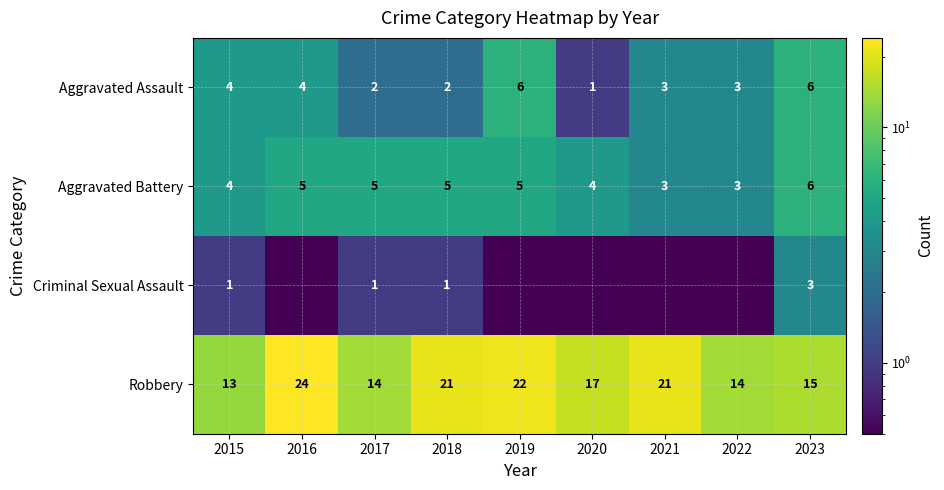

Which has a higher value, 2019 or 2016?

2019